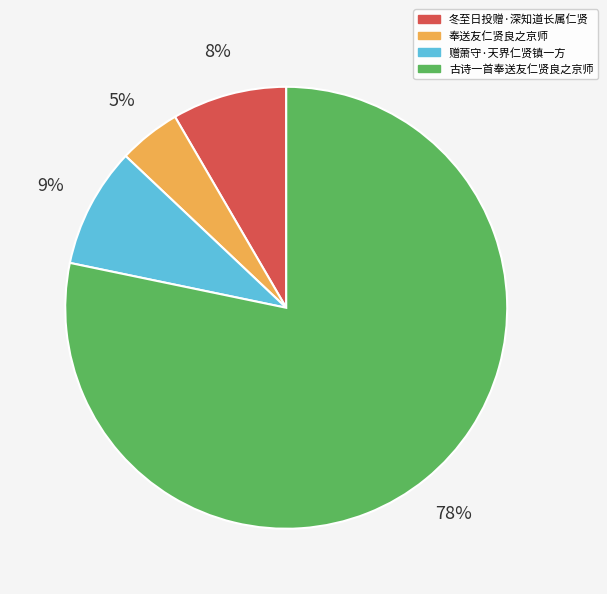

Which slice represents more than half of the pie?

古诗一首奉送友仁贤良之京师